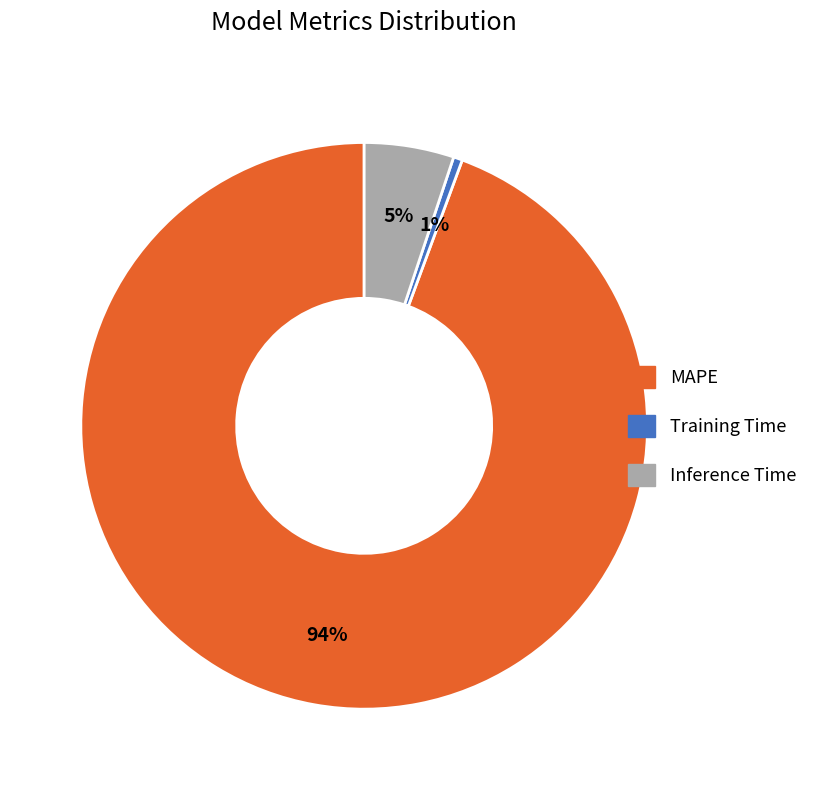

Is the sum of Inference Time and MAPE greater than half?

Yes